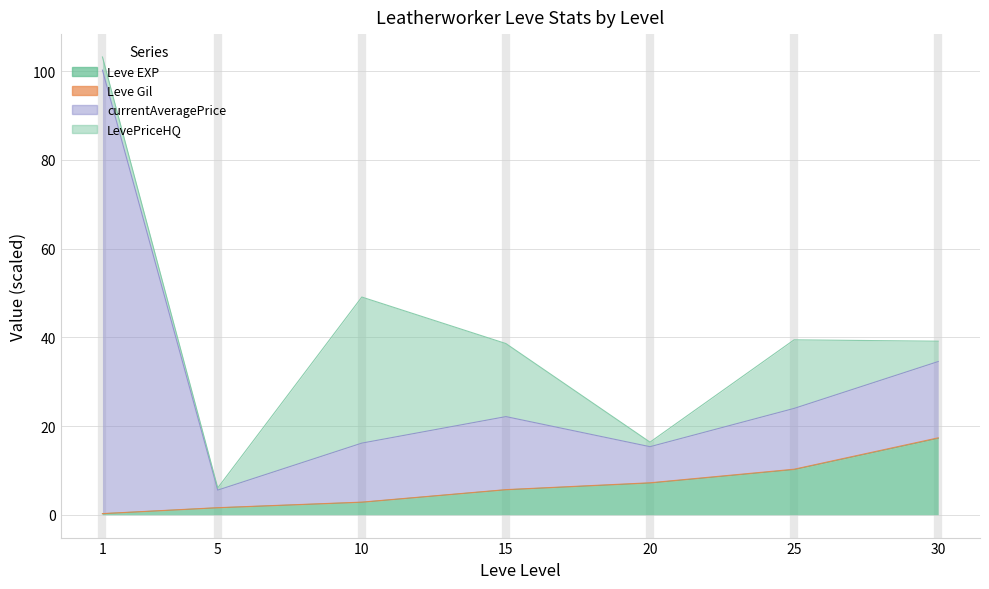

At which category is the sum across all series the highest?

1